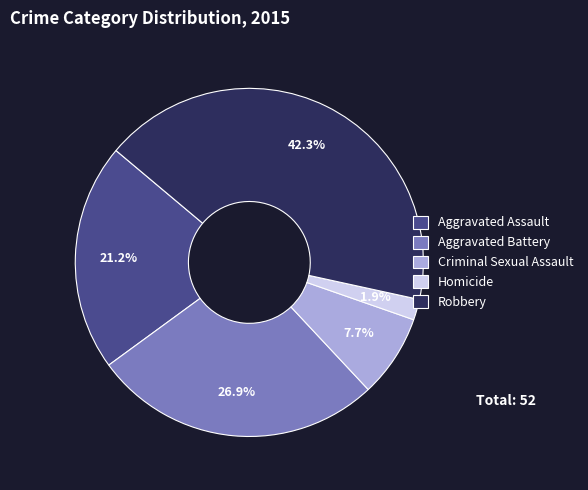

To the nearest percent, what is the combined percentage of Robbery and Criminal Sexual Assault?

50%